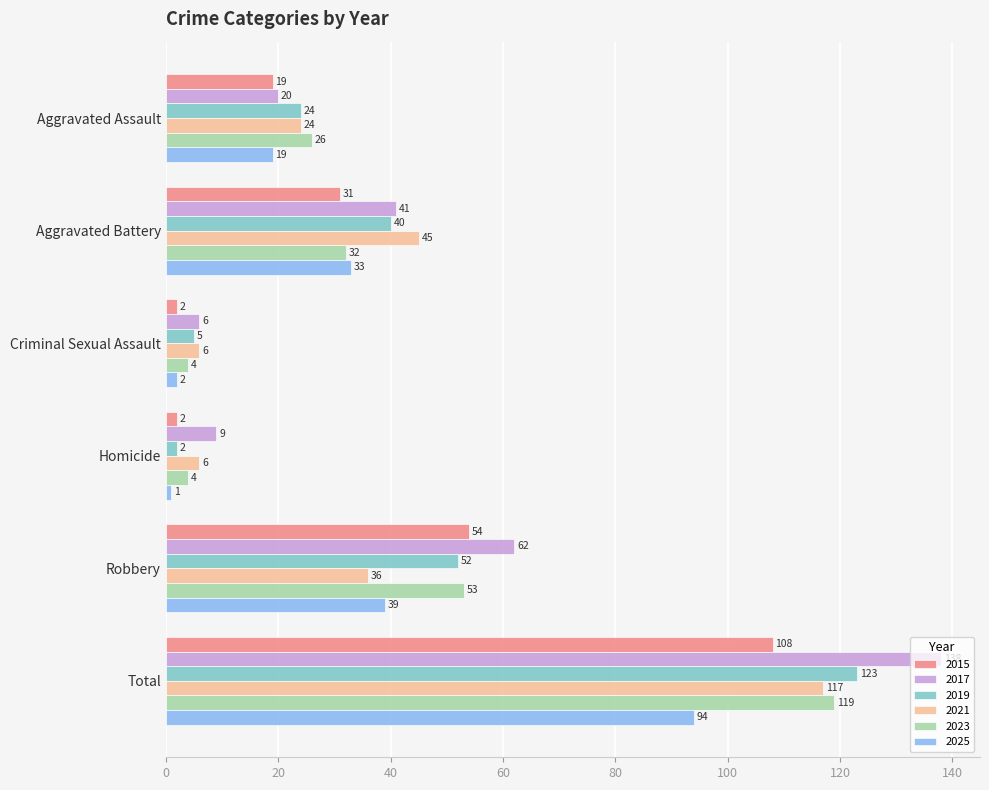

What is the difference between the highest and lowest values at Robbery?

26